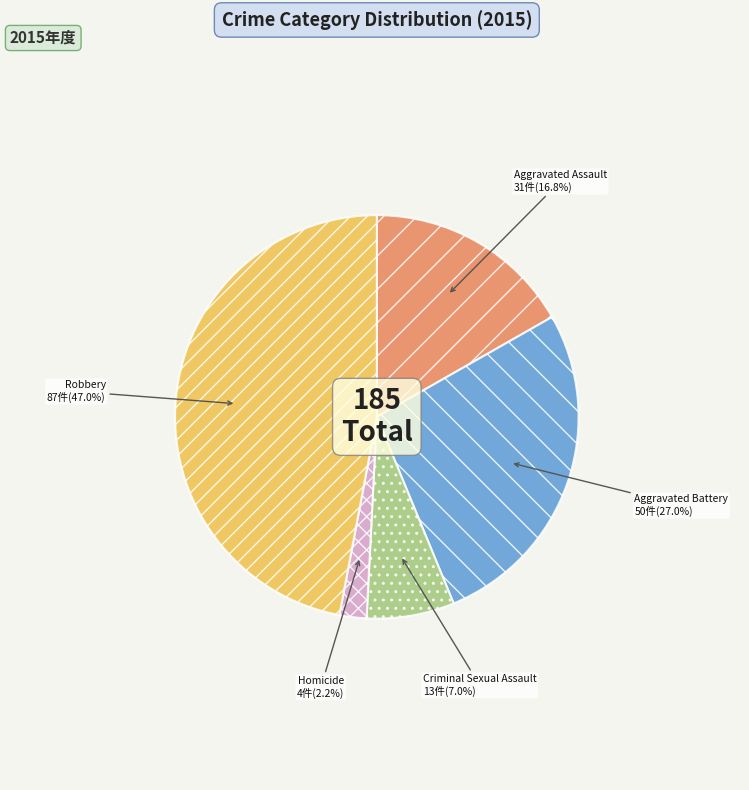

How many slices are in this pie chart?

5